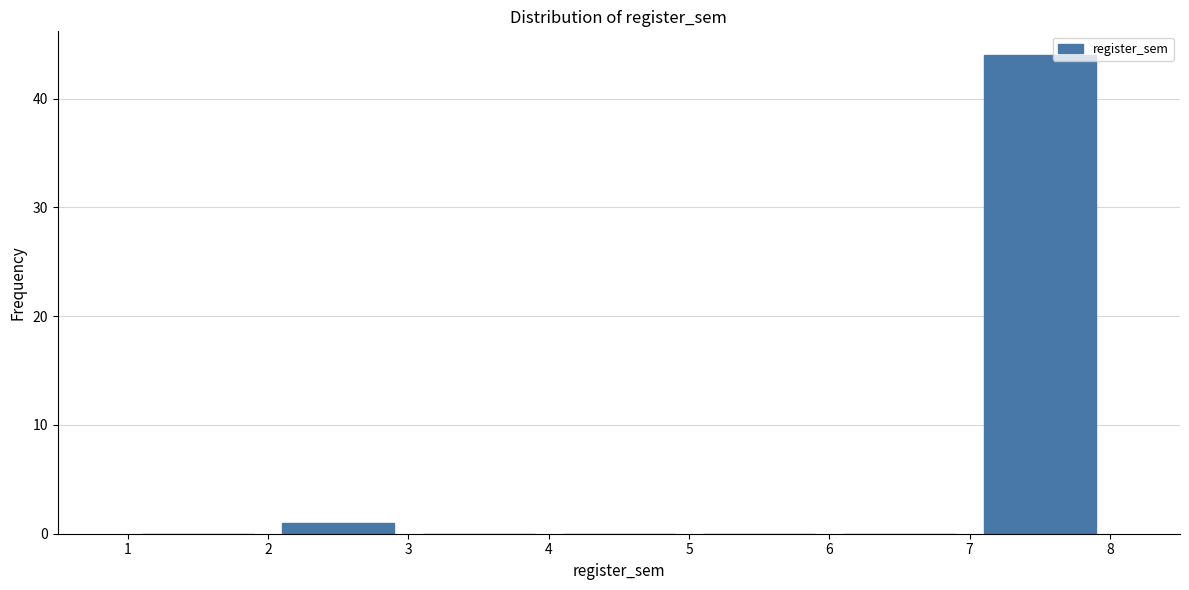

Reading left to right, list every bar in this chart as the range it spans on the x-axis followed by its height. The values are not printed on the chart, so give them approximately, as read against the axis.

1 to 2: 0
2 to 3: 1
3 to 4: 0
4 to 5: 0
5 to 6: 0
6 to 7: 0
7 to 8: 44